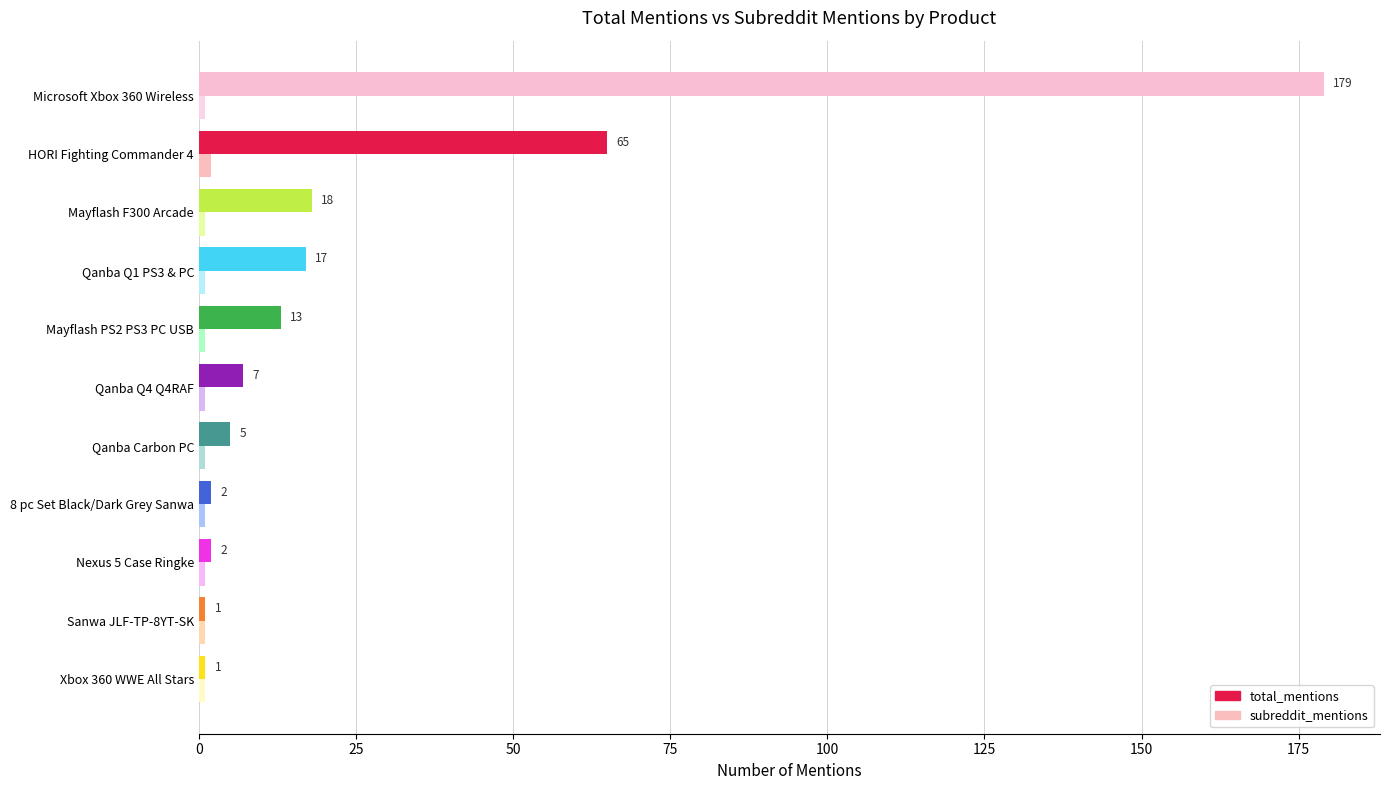

What is the sum of all total_mentions values?

310